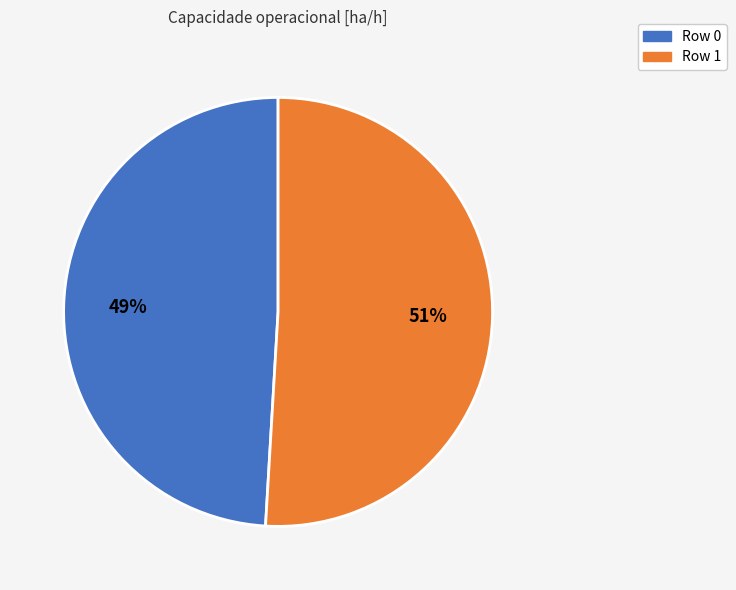

Count the number of slices in the pie.

2